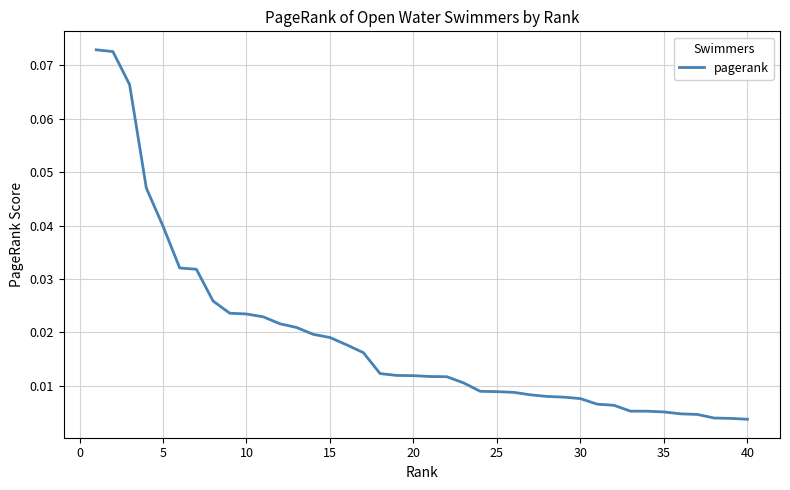

Which label corresponds to the smallest value in the chart?

40